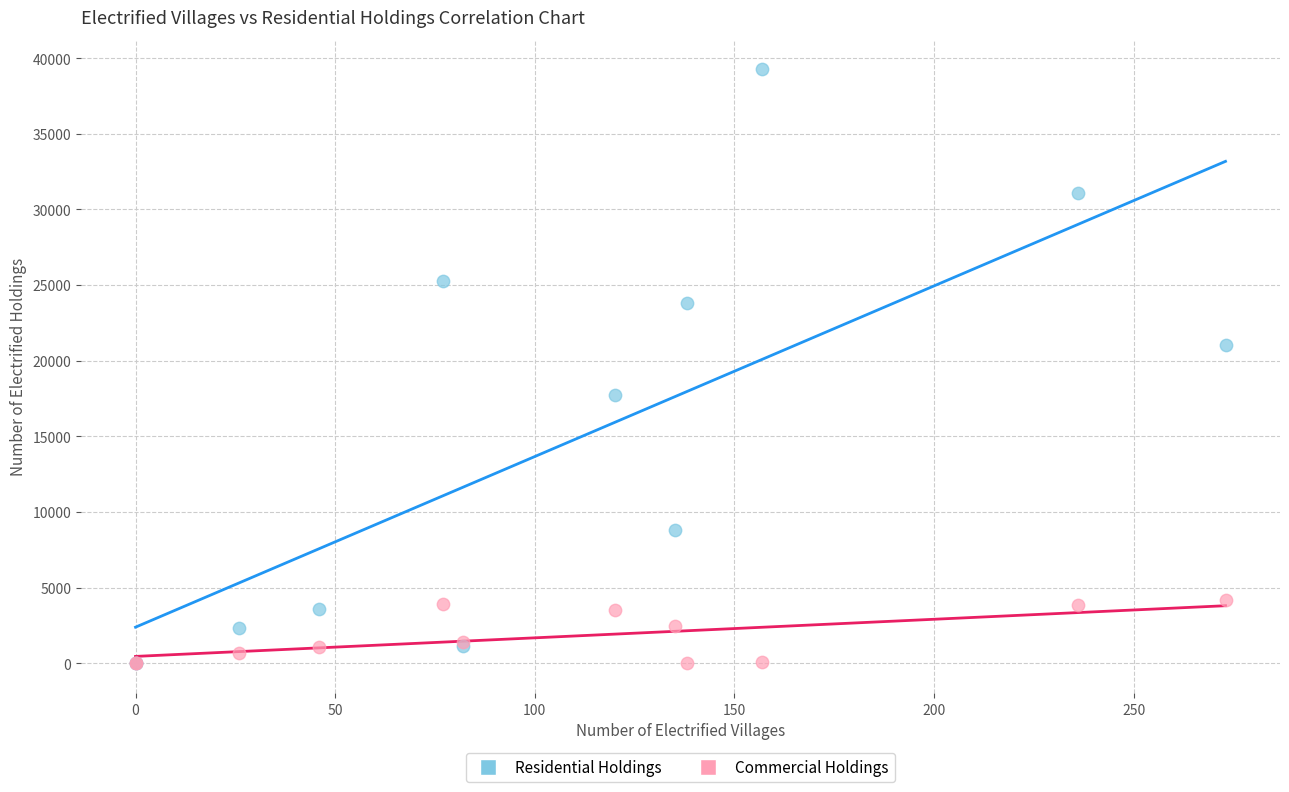

In the Residential Holdings series, what Y value is closest to 19625?

21064